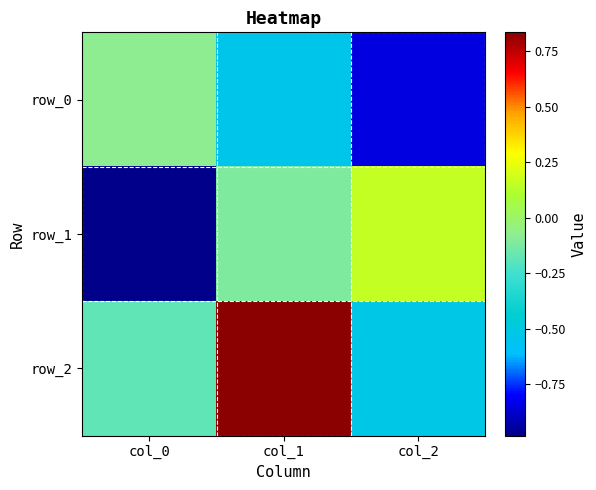

What is the highest value of the row_1 series?

0.2